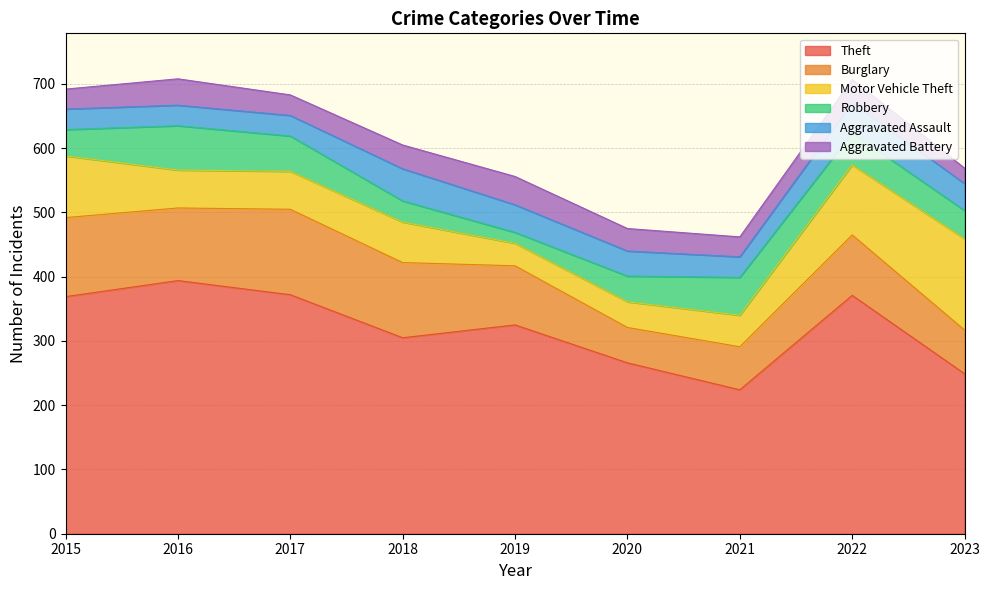

How many intersections are there between Aggravated Battery and Motor Vehicle Theft?

2